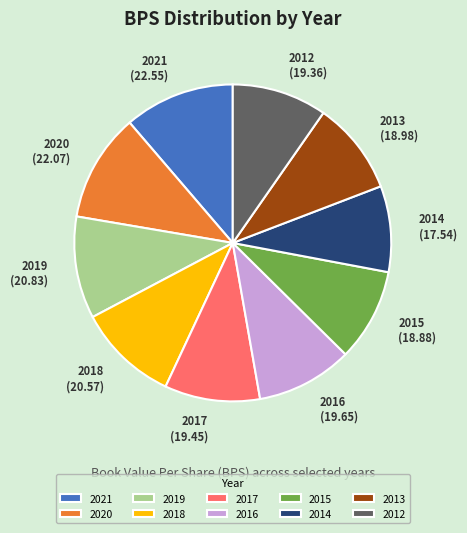

Which slice is the smallest?

2014